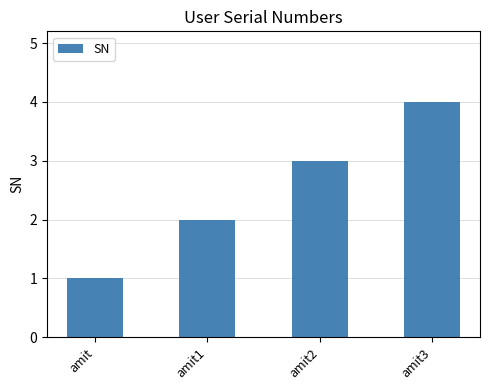

List the labels in order of value, largest first.

amit3, amit2, amit1, amit